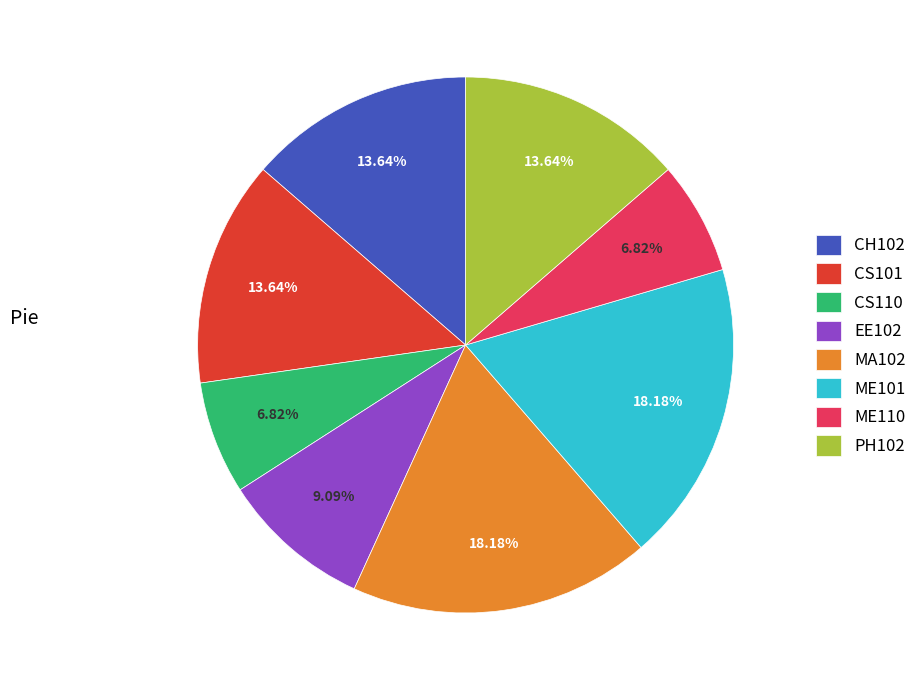

Is the sum of ME110 and CH102 greater than half?

No